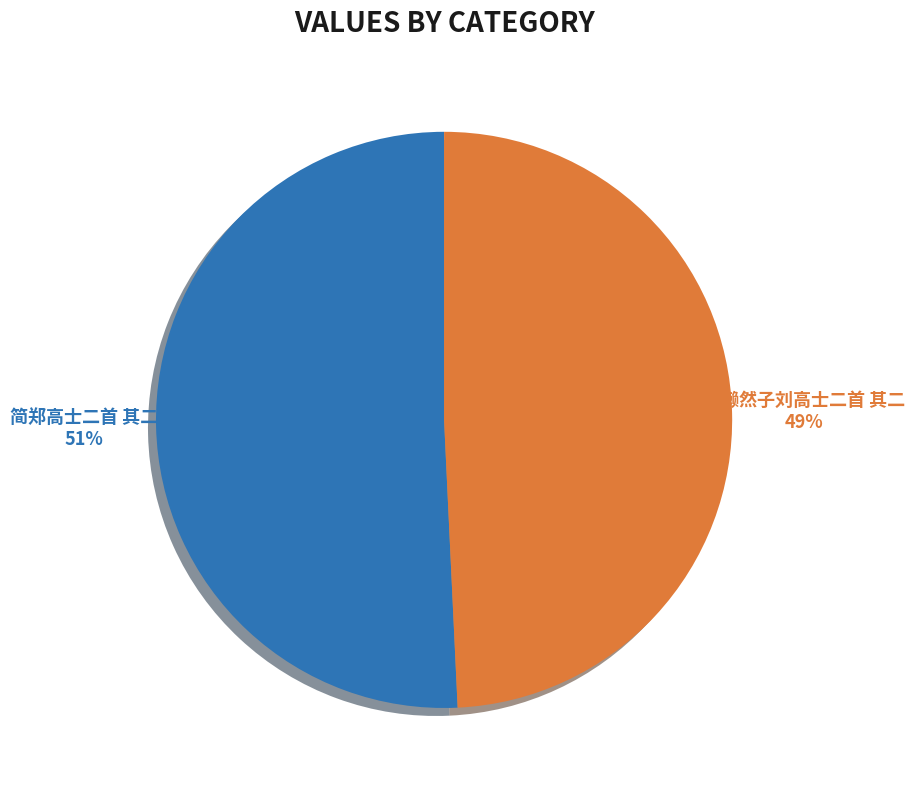

How many segments does this pie chart have?

2